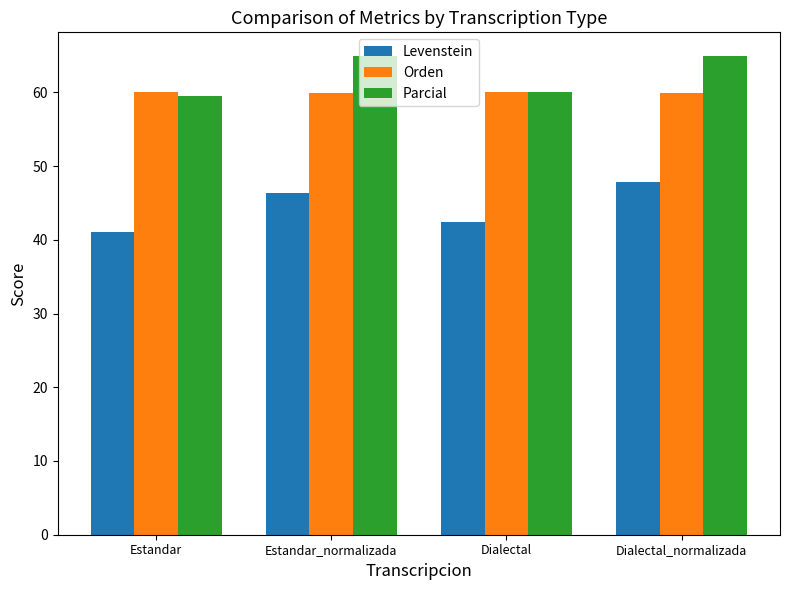

What is the maximum value for Orden?

60.1